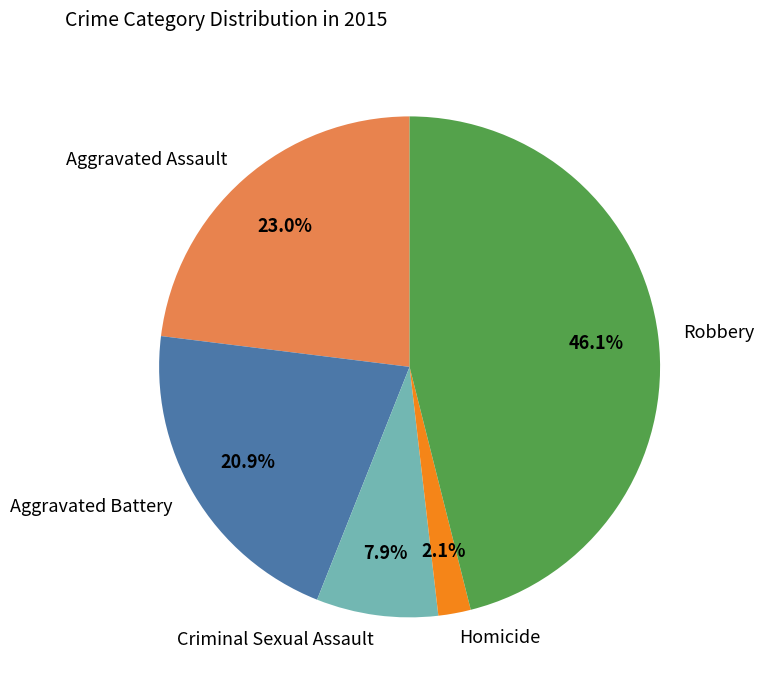

Is Aggravated Assault the majority of the pie?

No